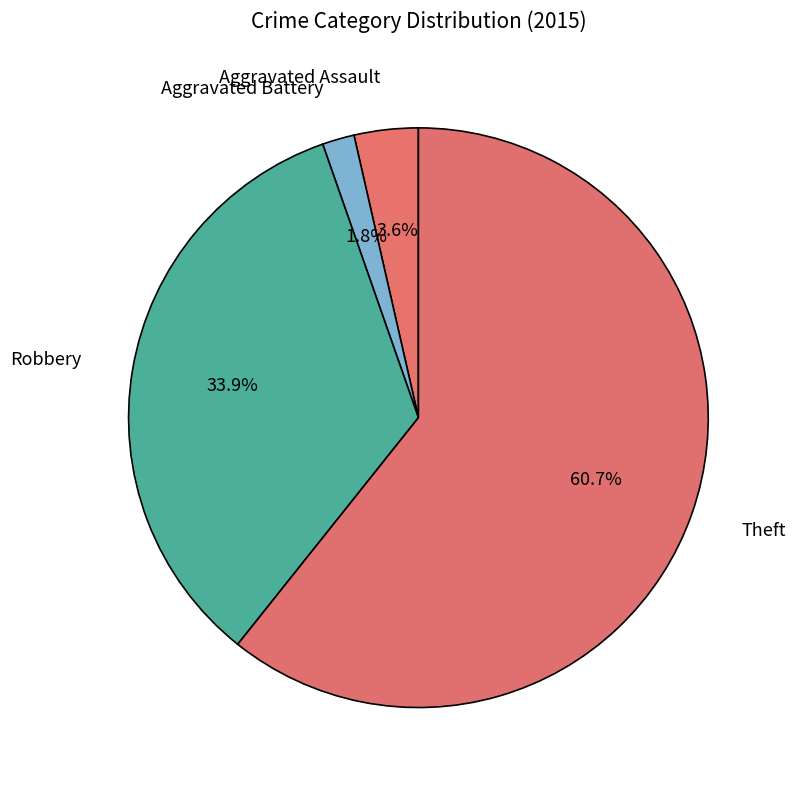

What portion of the pie excludes Robbery?

66.1%